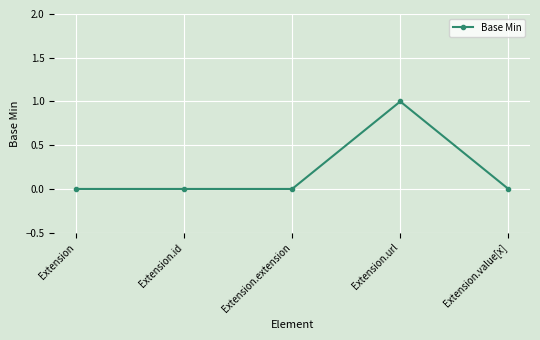

How many series are shown in this chart?

1